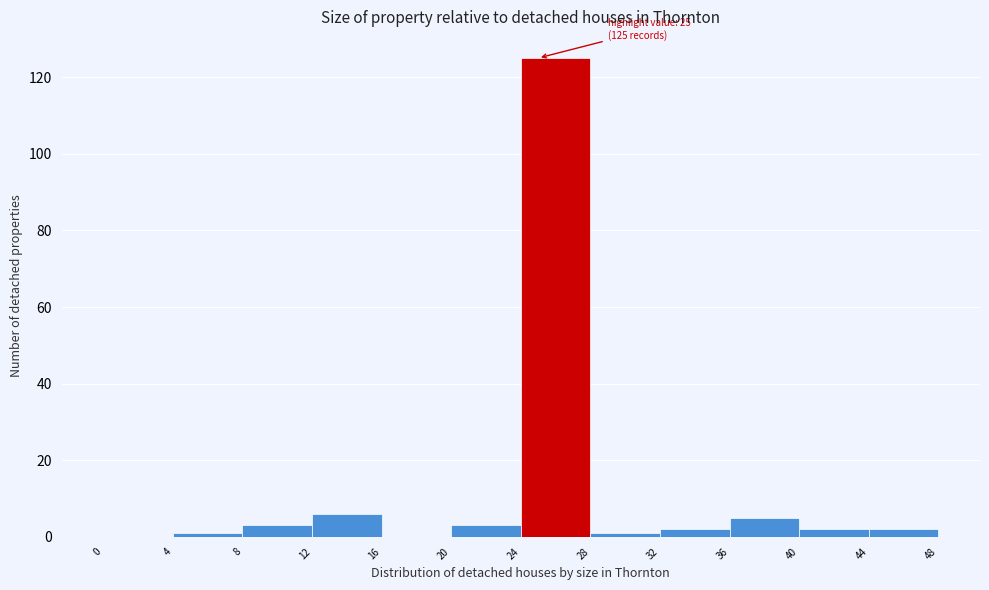

Over which range of the x-axis is the bar tallest?

24 to 28